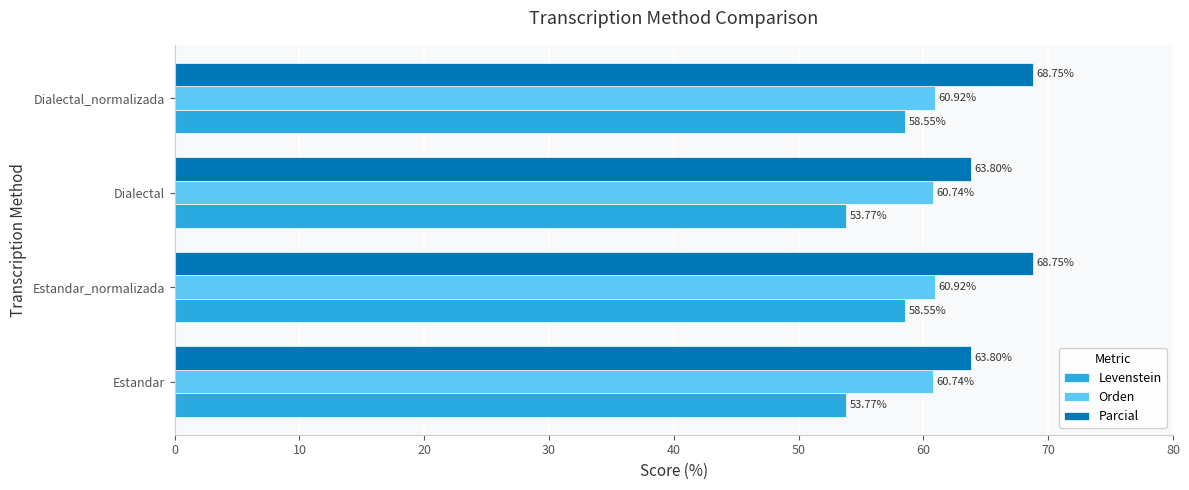

What is the difference between the Levenstein values at Dialectal_normalizada and Estandar?

4.8